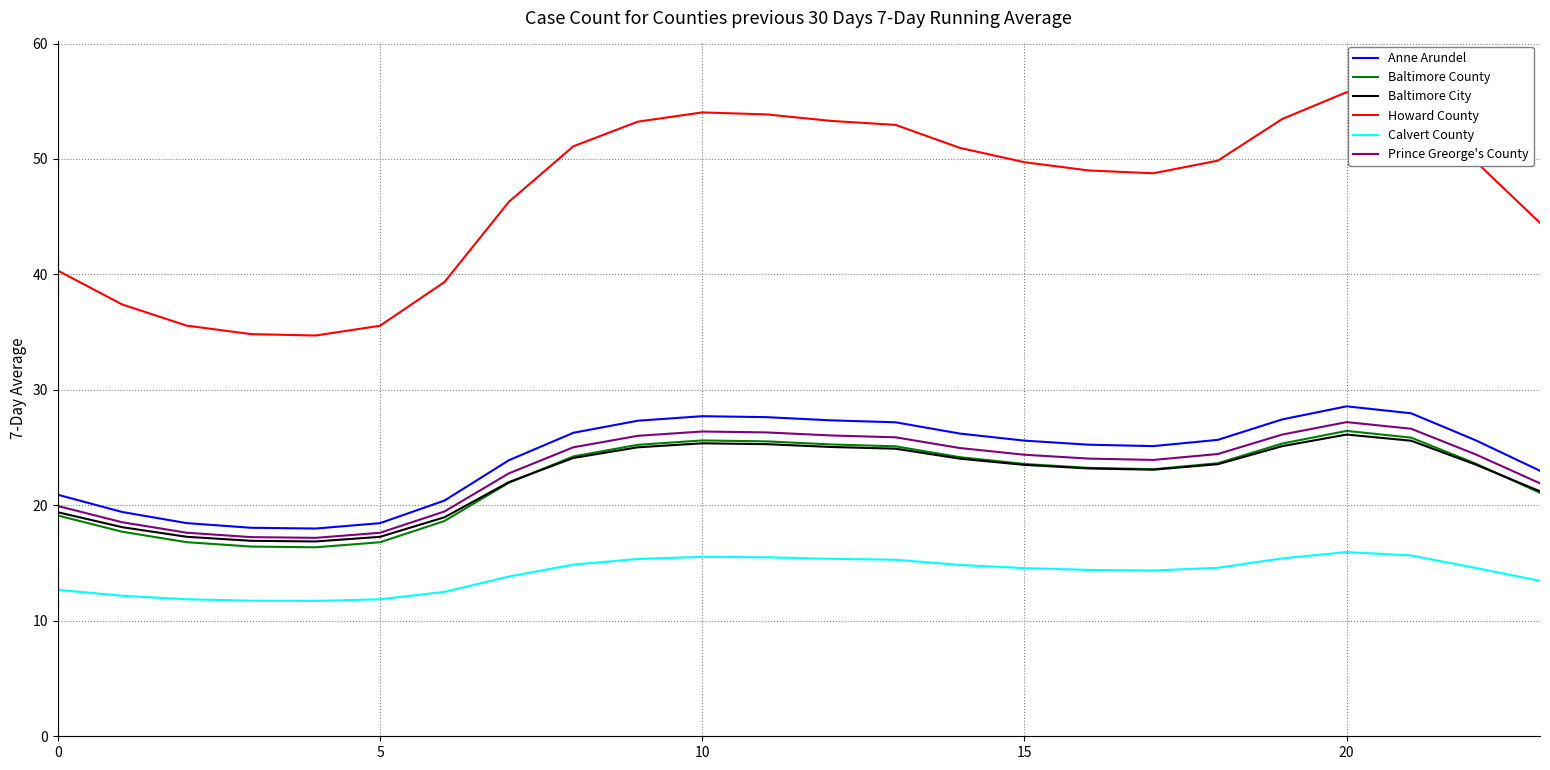

What is the smallest value displayed?

11.7